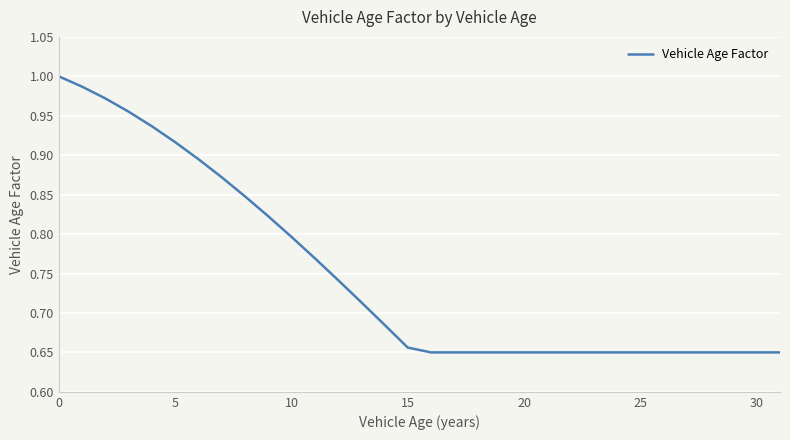

Reading left to right, what are all the values shown in this chart?

1.0	1.0	1.0	1.0	0.9	0.9	0.9	0.9	0.8	0.8	0.8	0.8	0.7	0.7	0.7	0.7	0.7	0.7	0.7	0.7	0.7	0.7	0.7	0.7	0.7	0.7	0.7	0.7	0.7	0.7	0.7	0.7